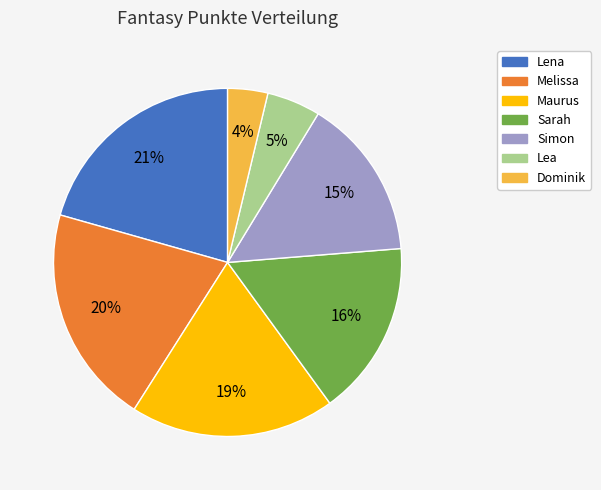

To the nearest percent, what portion does Sarah represent?

16%